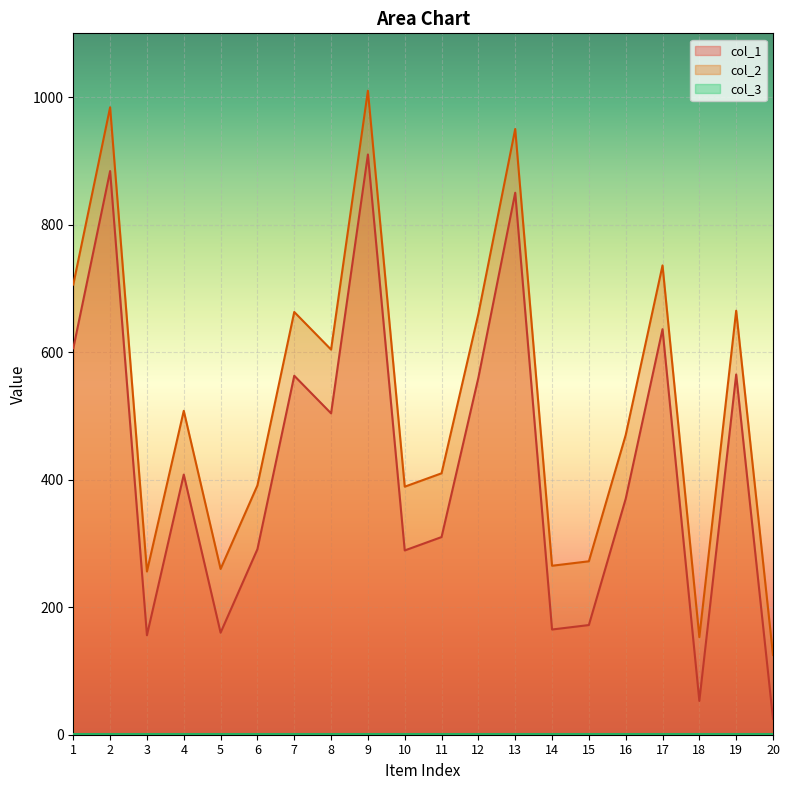

The col_1 series shows 281 at 5. True or false?

False